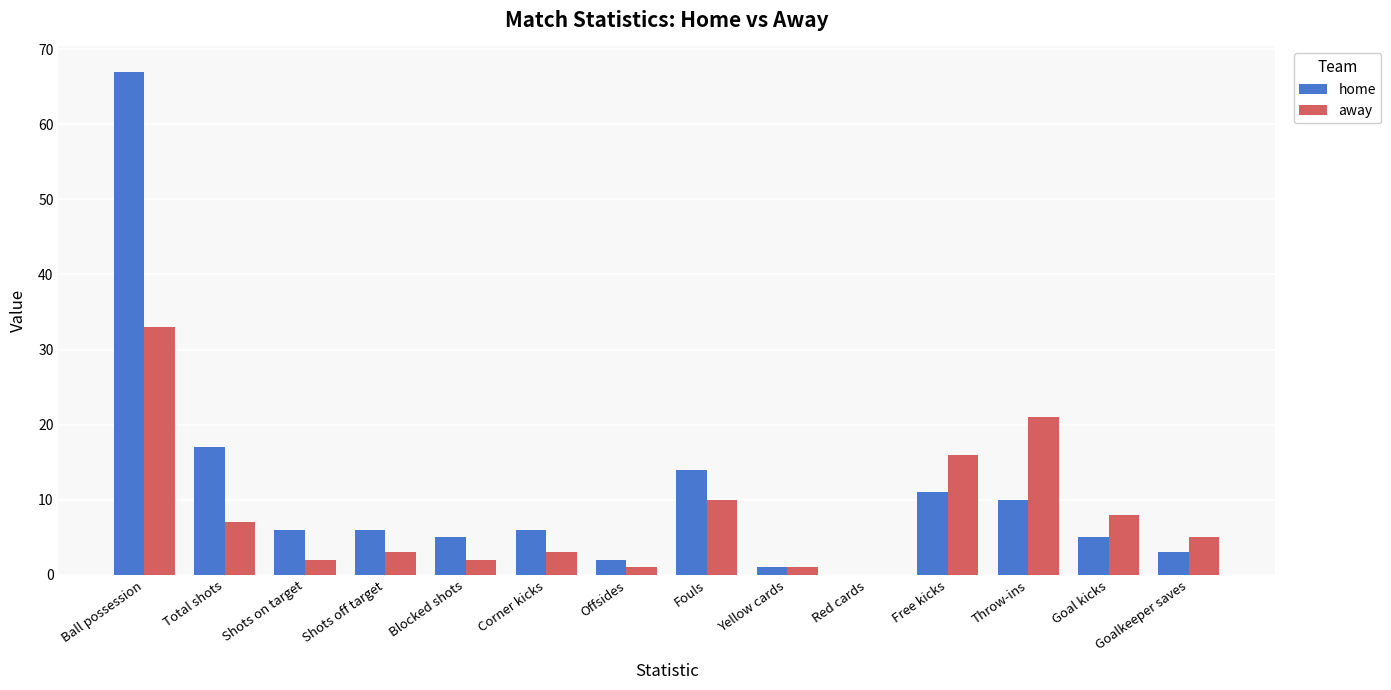

What are all the series names shown in the legend?

home, away